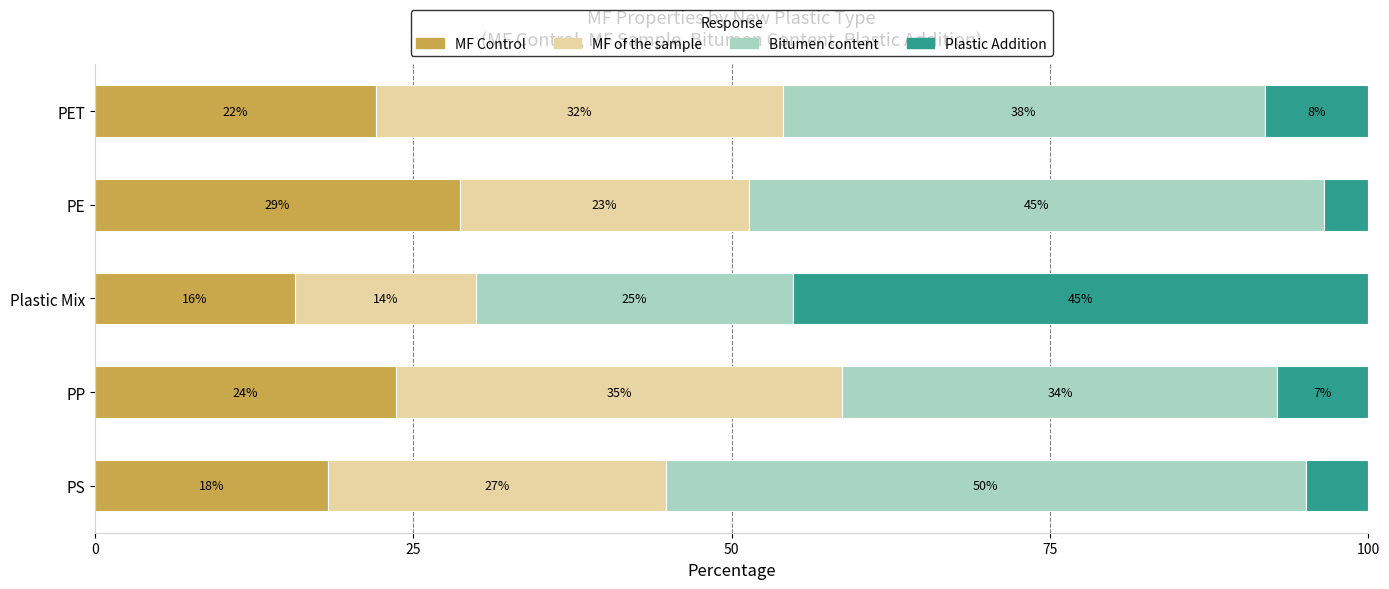

How many categories are shown in the chart?

5